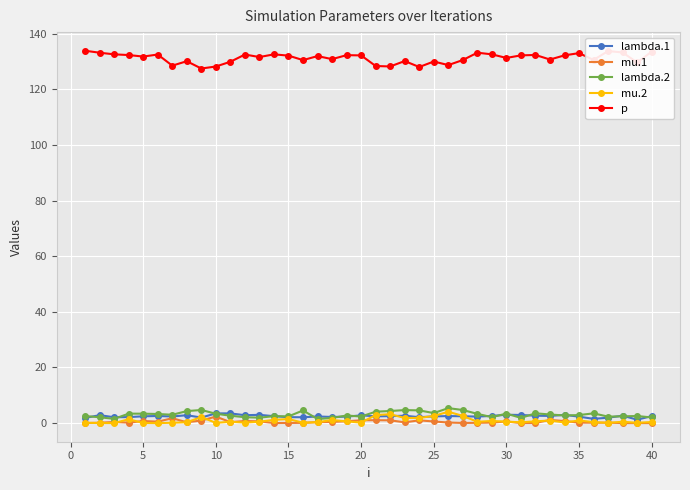

Which series has the widest spread of values?

p